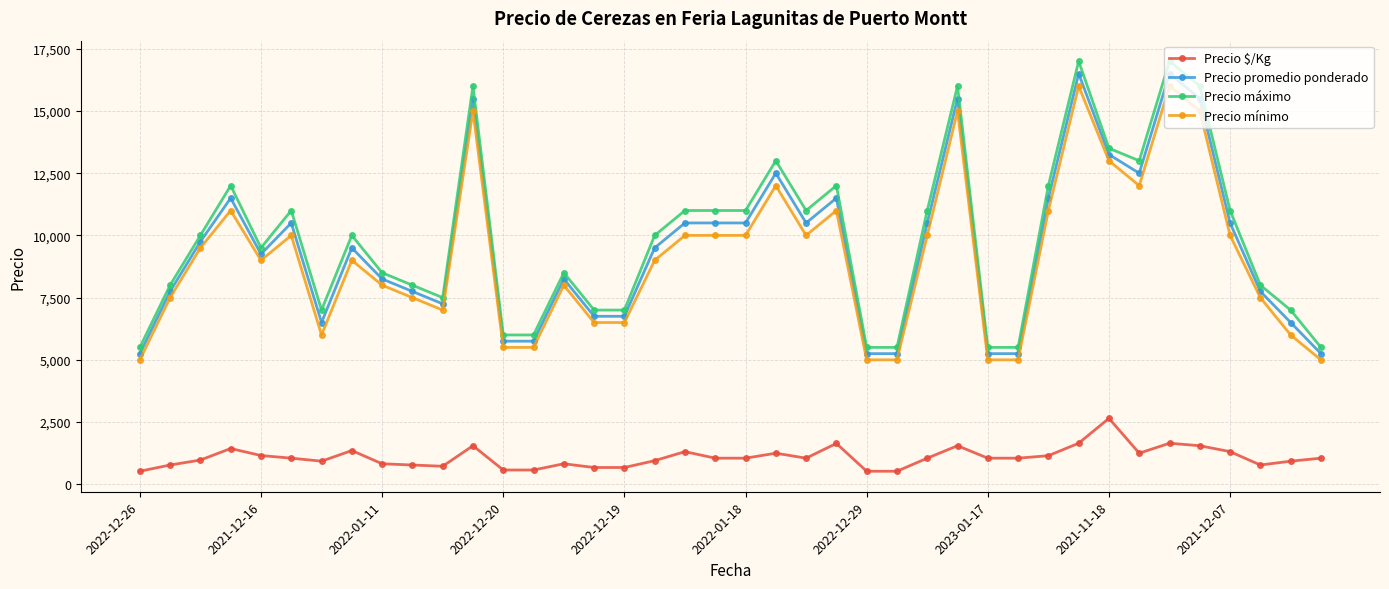

Which series has the largest range (max minus min)?

Precio máximo